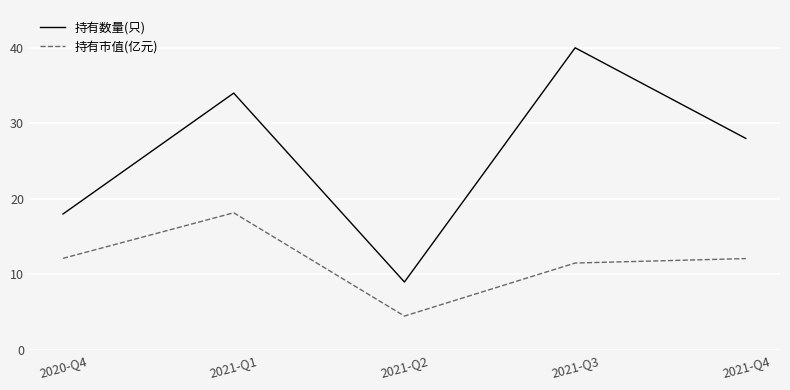

What is the sum of the 持有市值(亿元) values at 2021-Q3 and 2020-Q4?

23.6